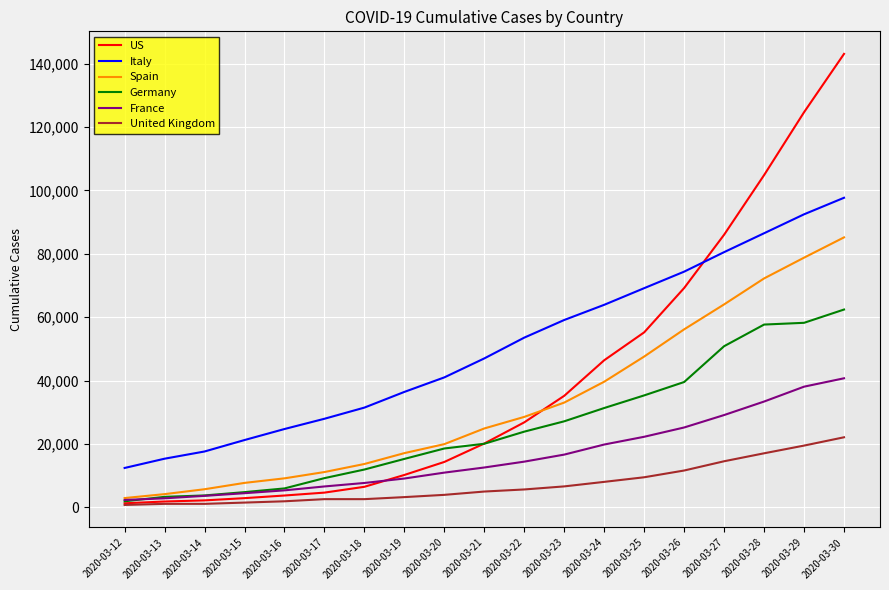

What is the difference between the second highest and second lowest values in the United Kingdom series?

18382